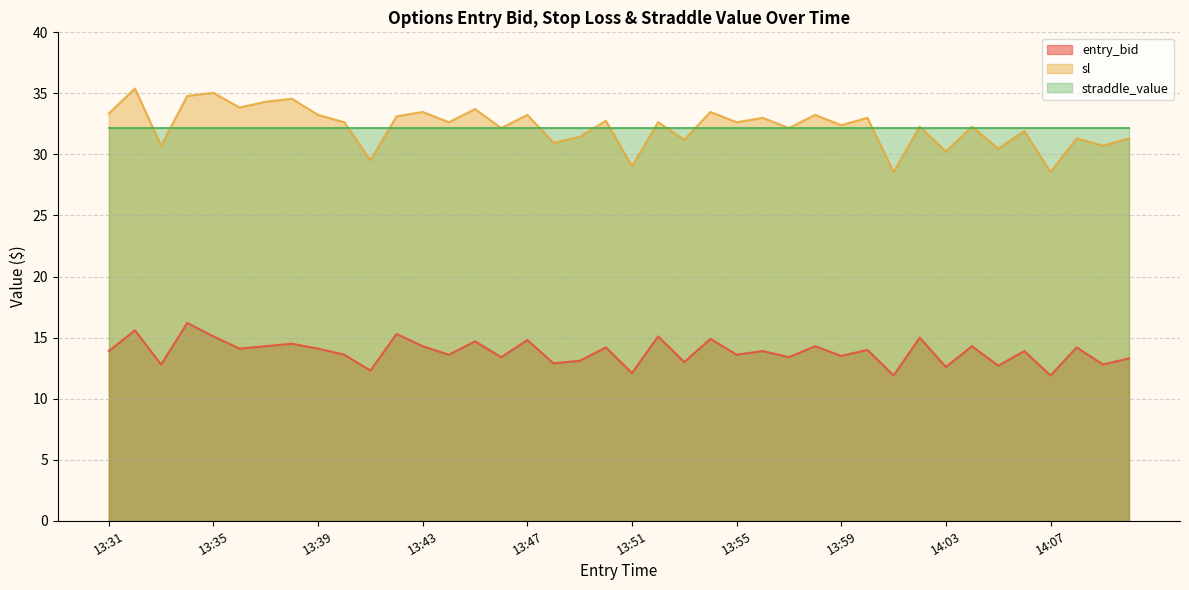

List the series in order of their peak value, lowest first.

entry_bid, straddle_value, sl